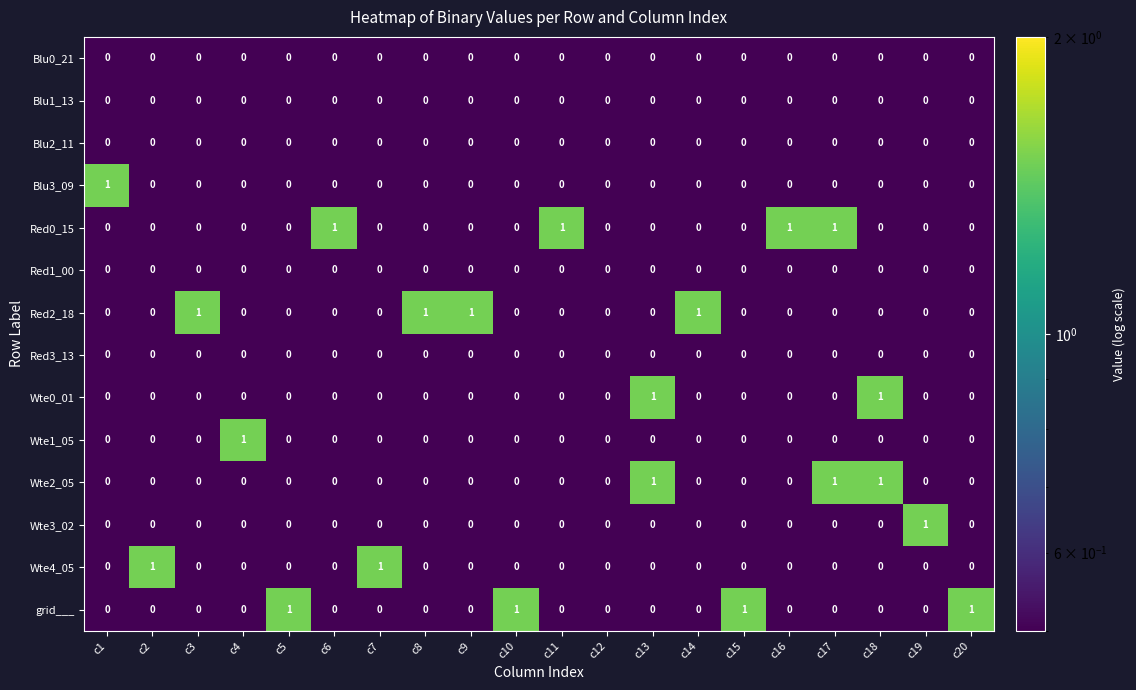

Between c4 and c12, which series saw the biggest shift?

Wte1_05